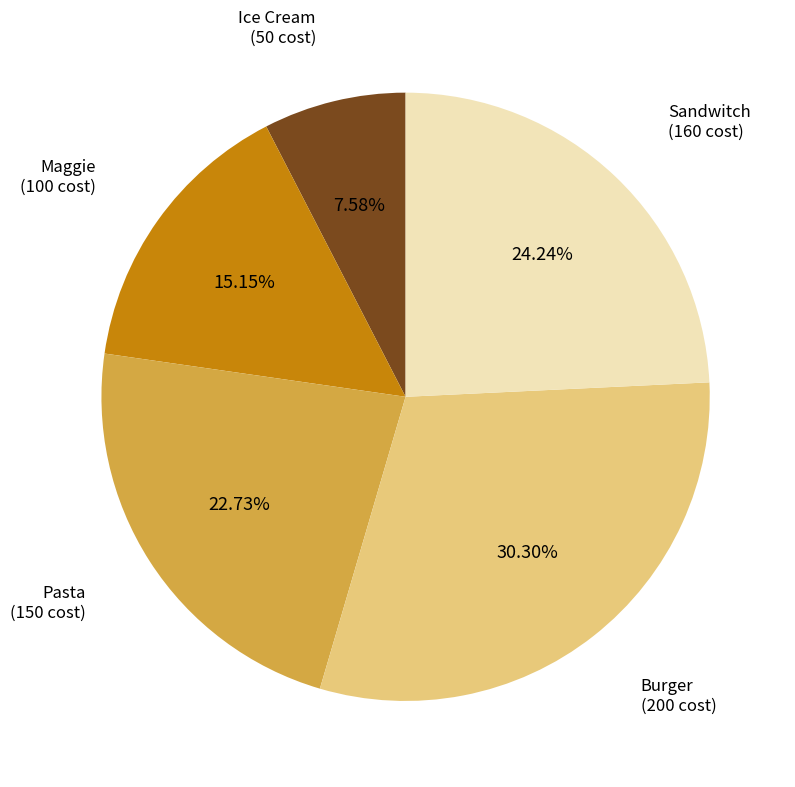

What is the smallest slice in the pie chart?

Ice Cream